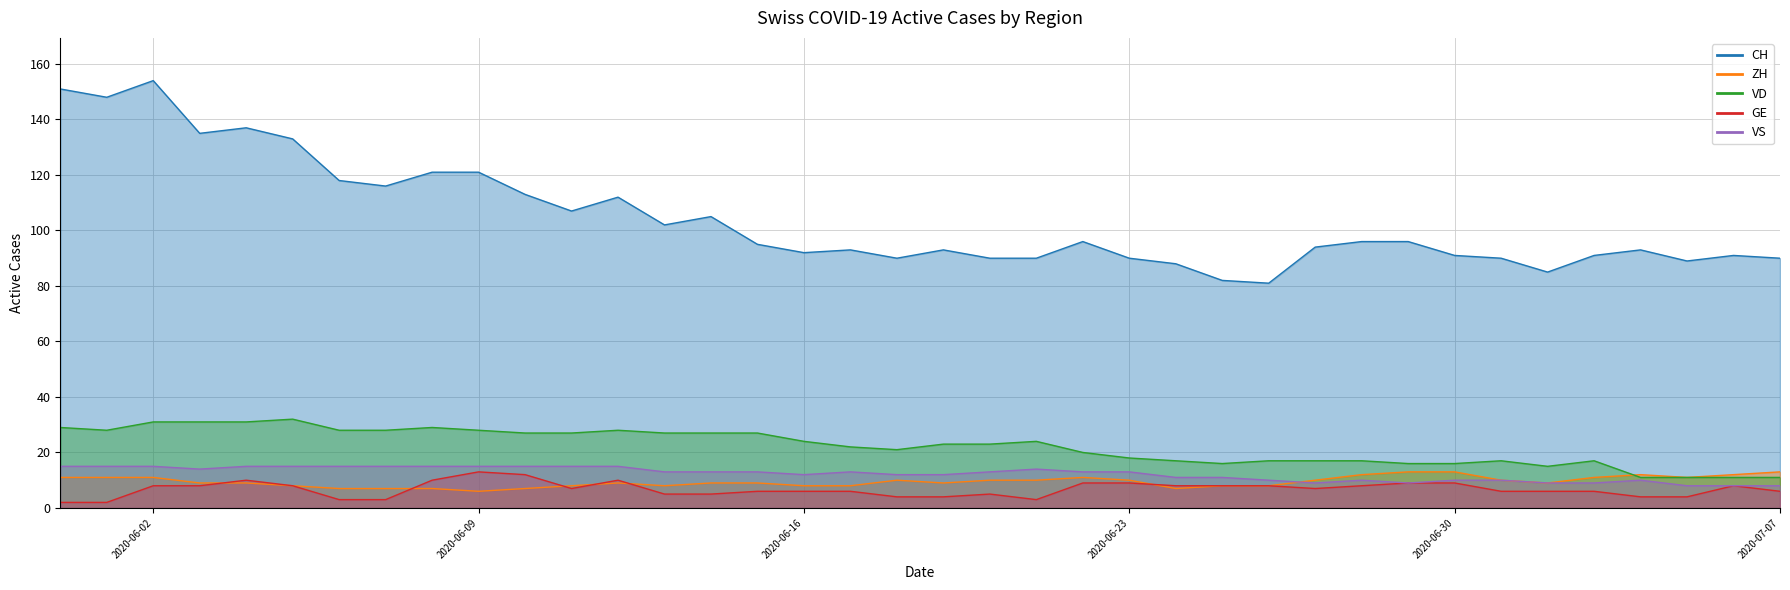

True or false: ZH has more than 2 points higher than both neighbors.

True